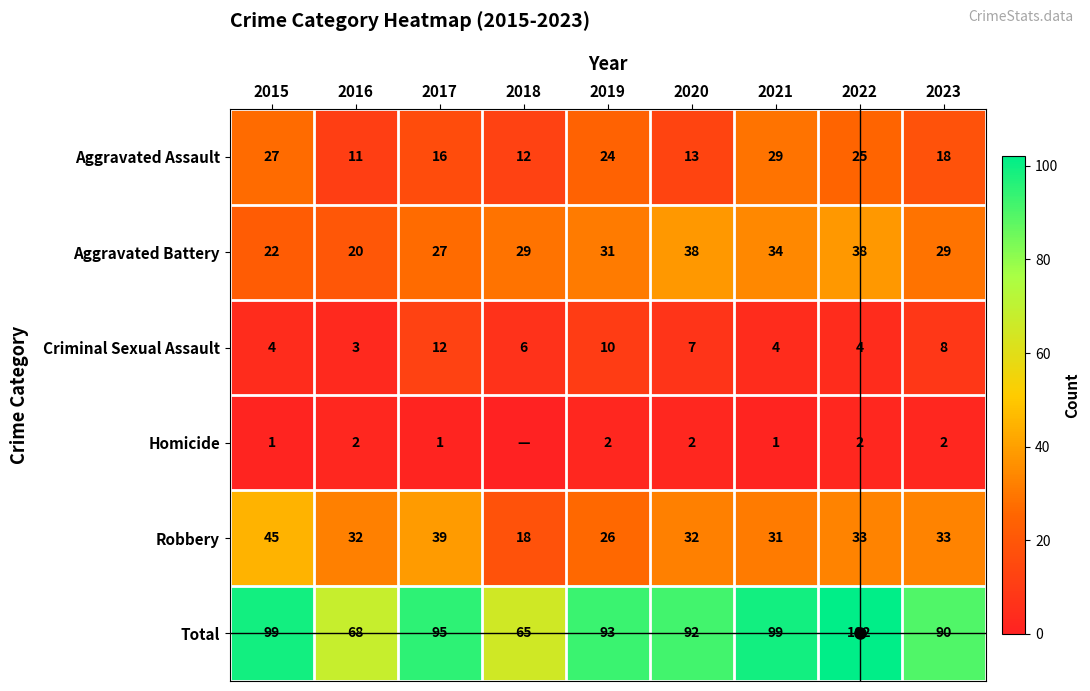

Which label corresponds to the largest value in the chart?

2022